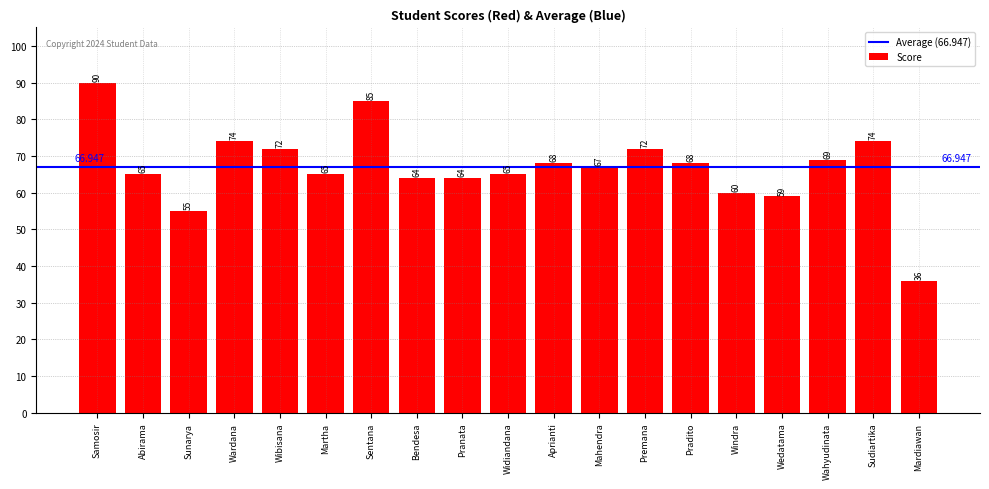

Are the bars grouped side by side (vs. stacked)?

No